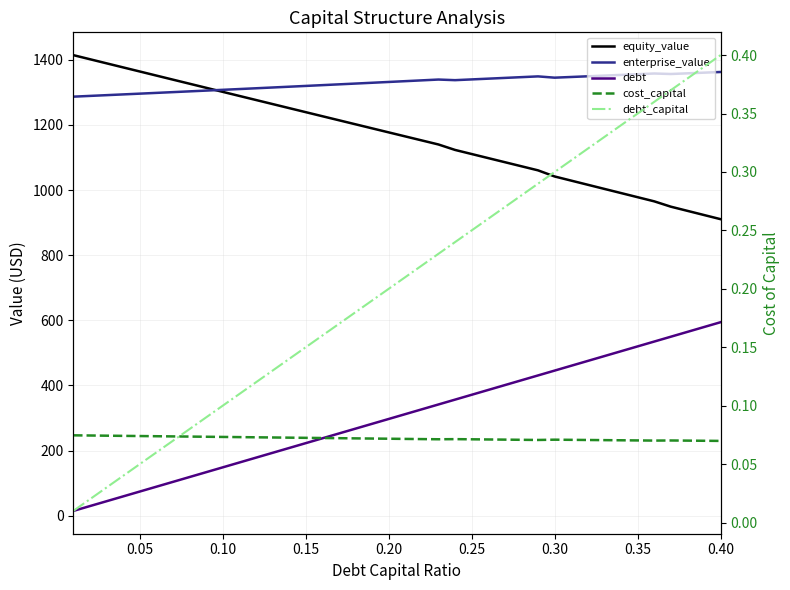

Reading right to left, extract all data points from this chart.

equity_value: 910.6	923.4	936.2	949.0	965.4	978.1	990.8	1003.5	1016.3	1029.0	1041.8	1060.5	1073.1	1085.6	1098.1	1110.7	1123.2	1140.0	1152.4	1164.8	1177.2	1189.5	1202.0	1214.4	1226.8	1239.3	1251.7	1264.2	1276.6	1289.1	1301.6	1314.1	1326.6	1339.1	1351.6	1364.1	1376.7	1389.2	1401.8	1414.3
enterprise_value: 1362.5	1360.5	1358.4	1356.3	1357.9	1355.7	1353.6	1351.5	1349.3	1347.2	1345.1	1349.0	1346.7	1344.4	1342.0	1339.7	1337.4	1339.3	1336.8	1334.4	1331.9	1329.5	1327.0	1324.6	1322.1	1319.7	1317.3	1314.9	1312.5	1310.1	1307.8	1305.4	1303.0	1300.7	1298.3	1296.0	1293.7	1291.4	1289.1	1286.8
debt: 594.3	579.5	564.6	549.7	534.9	520.0	505.2	490.3	475.4	460.6	445.7	430.9	416.0	401.2	386.3	371.4	356.6	341.7	326.9	312.0	297.1	282.3	267.4	252.6	237.7	222.9	208.0	193.2	178.3	163.4	148.6	133.7	118.9	104.0	89.2	74.3	59.4	44.6	29.7	14.9
cost_capital: 0.1	0.1	0.1	0.1	0.1	0.1	0.1	0.1	0.1	0.1	0.1	0.1	0.1	0.1	0.1	0.1	0.1	0.1	0.1	0.1	0.1	0.1	0.1	0.1	0.1	0.1	0.1	0.1	0.1	0.1	0.1	0.1	0.1	0.1	0.1	0.1	0.1	0.1	0.1	0.1
debt_capital: 0.4	0.4	0.4	0.4	0.4	0.3	0.3	0.3	0.3	0.3	0.3	0.3	0.3	0.3	0.3	0.2	0.2	0.2	0.2	0.2	0.2	0.2	0.2	0.2	0.2	0.1	0.1	0.1	0.1	0.1	0.1	0.1	0.1	0.1	0.1	0.1	0.0	0.0	0.0	0.0